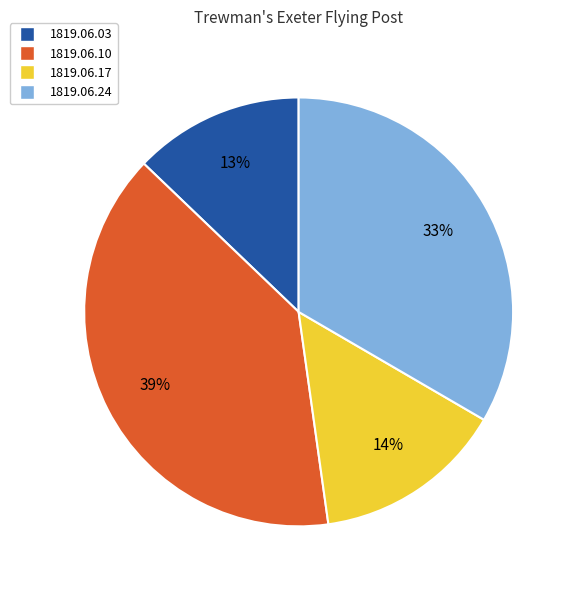

Combined, do 1819.06.03 and 1819.06.10 account for over 50%?

Yes